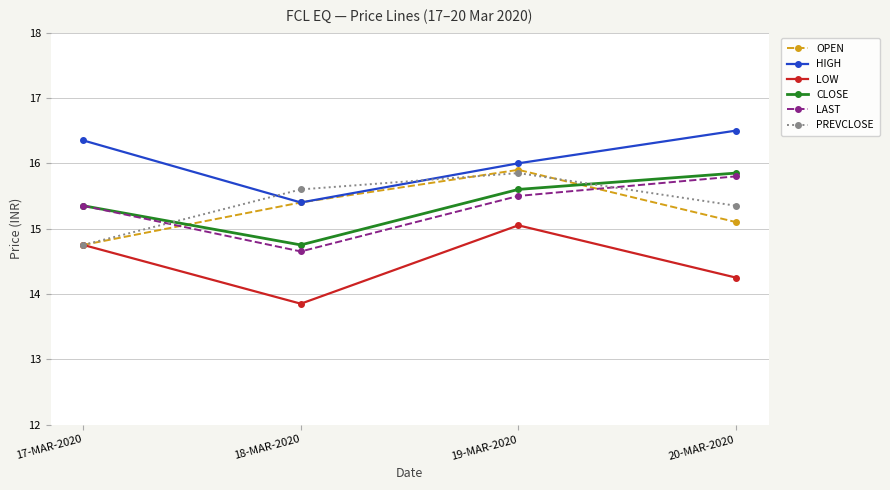

Is the value of CLOSE at 19-MAR-2020 greater than the value of OPEN at 20-MAR-2020?

Yes